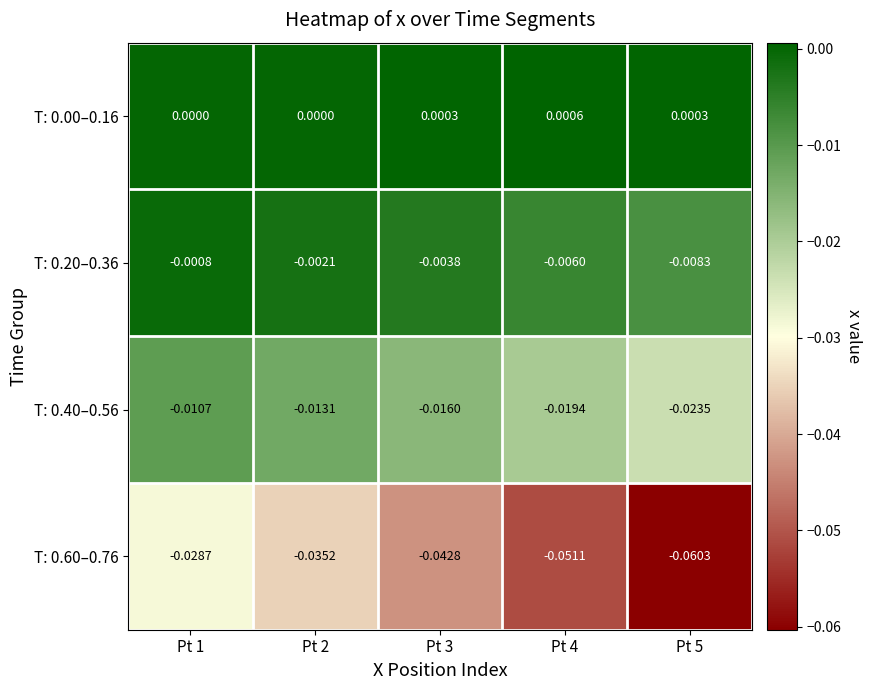

Count the number of data series in this chart.

4